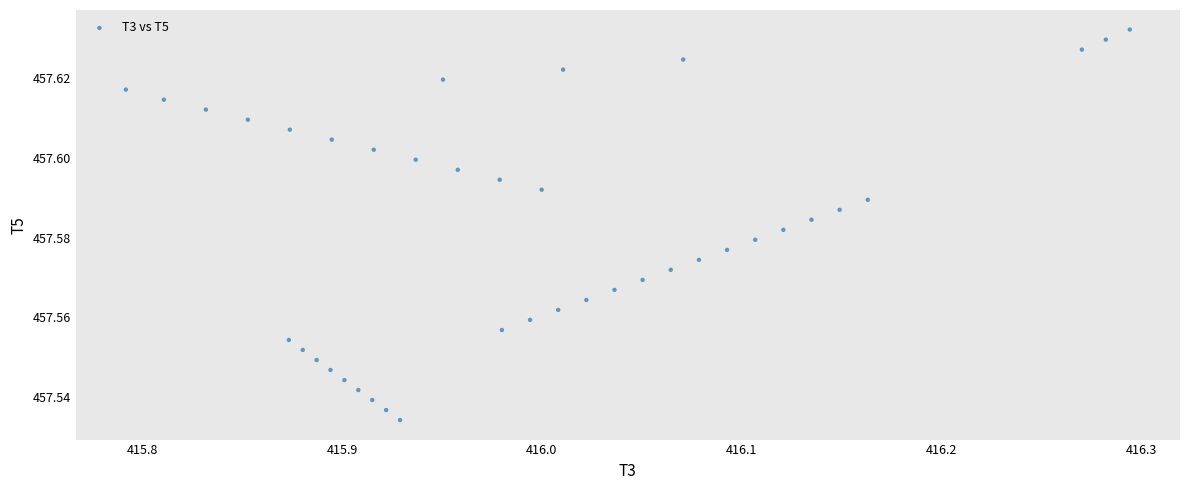

What is the range of X values (max minus min)?

0.5